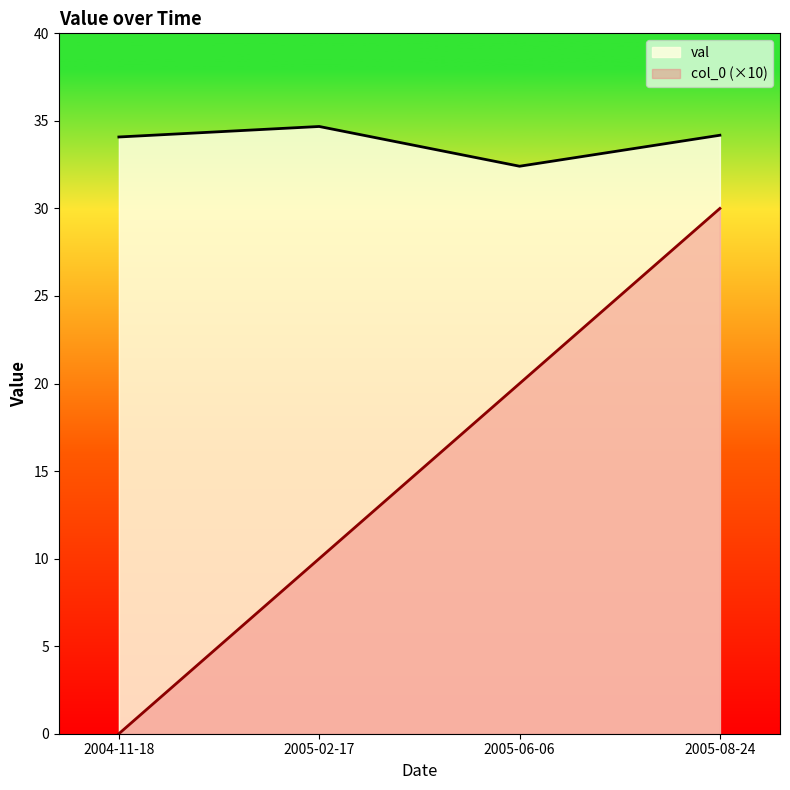

What position from the left is 2005-08-24?

4